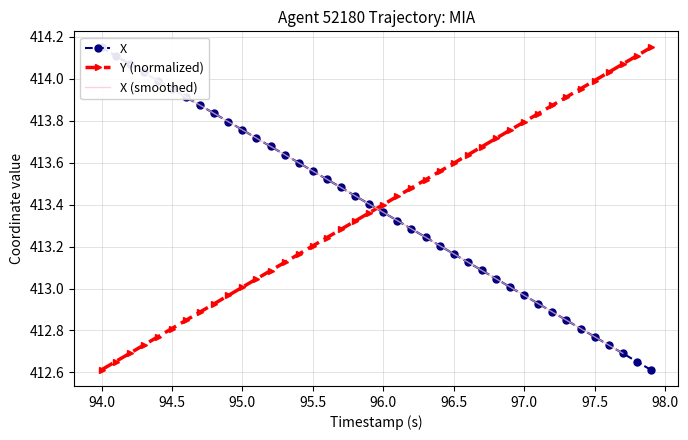

The Y (normalized) series shows 413.6 at 96.5. True or false?

True